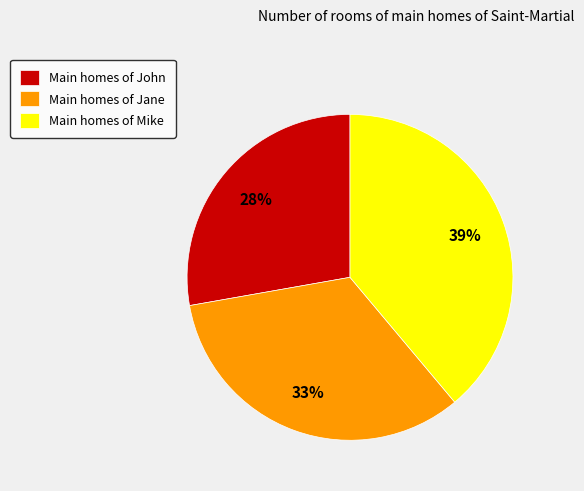

How many segments does this pie chart have?

3